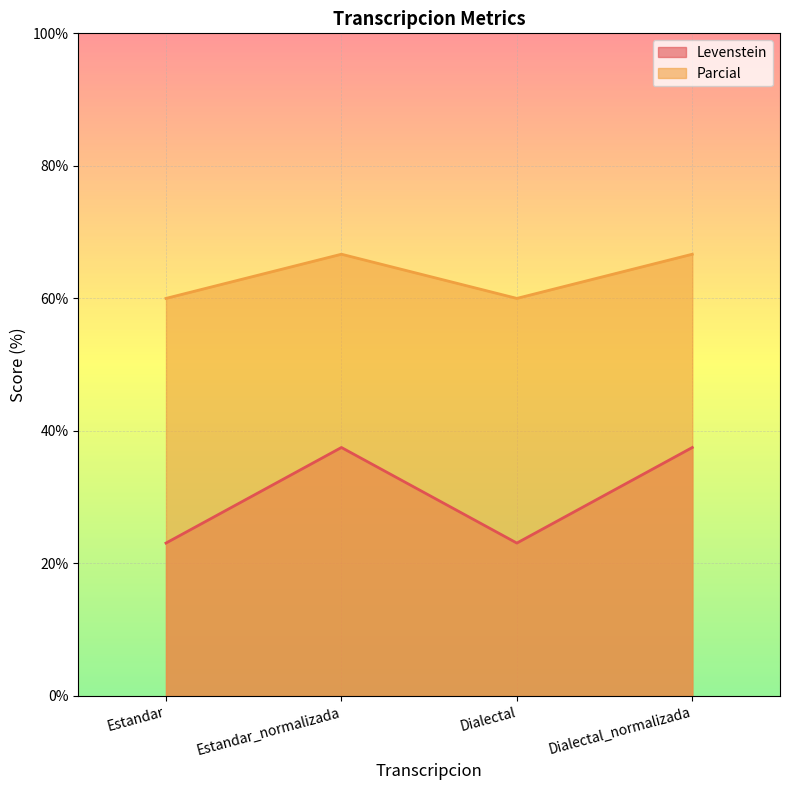

How many lines are shown in the chart?

2